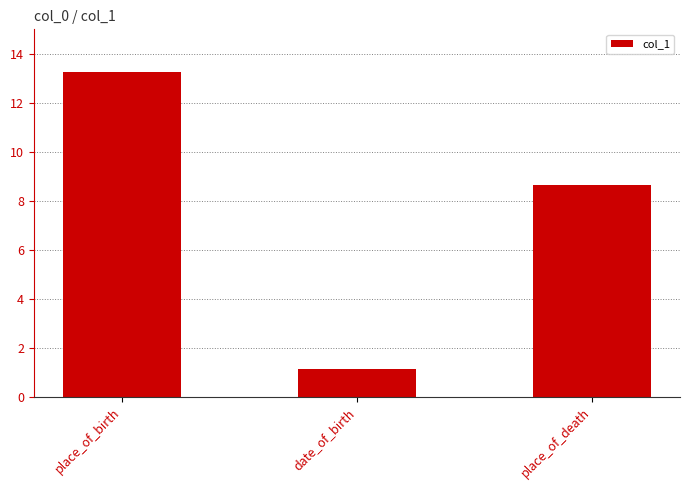

What is the label of the 1st bar from the left?

place_of_birth